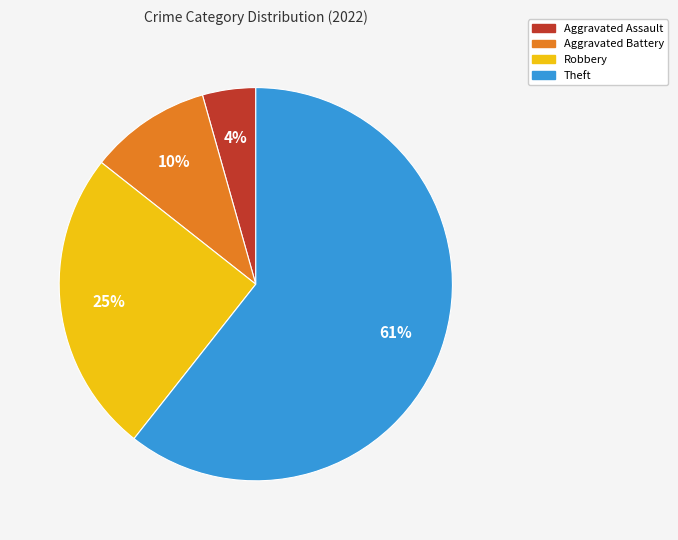

To the nearest percent, what is the combined percentage of Theft and Aggravated Assault?

65%